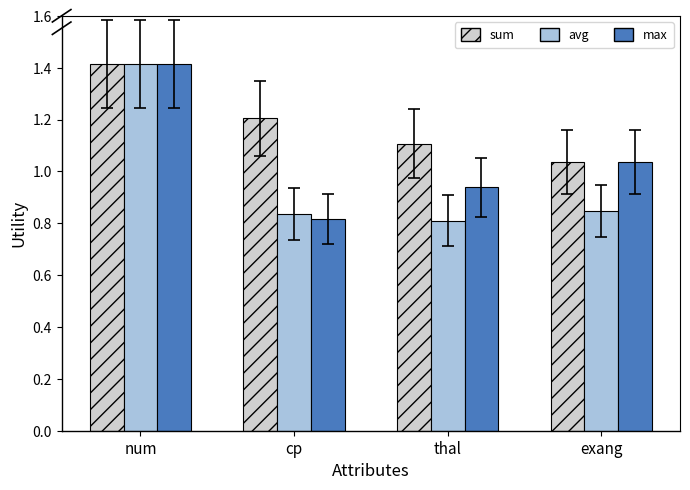

What is the label of the 2nd bar from the right?

thal